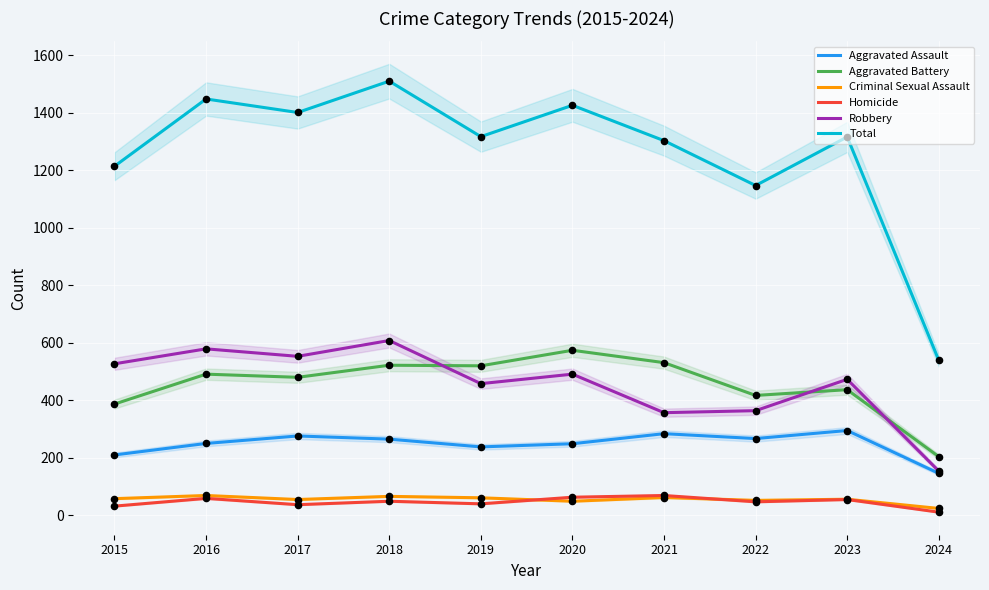

Which series has the largest total across all categories?

Total